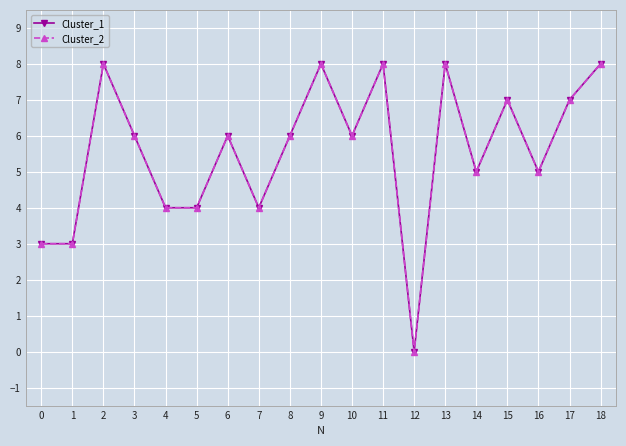

At which label is Cluster_1 closest to 4?

4